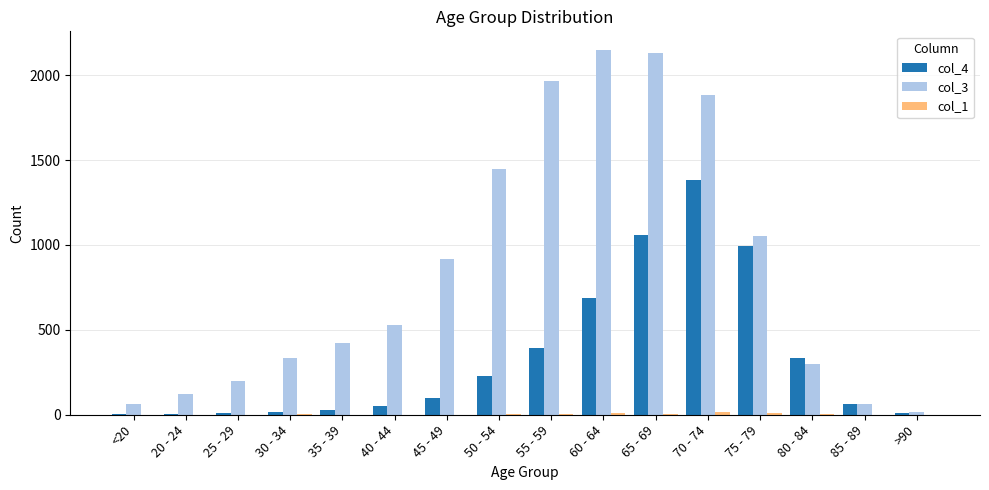

True or false: col_3 has a value of 2151 at 60 - 64.

True